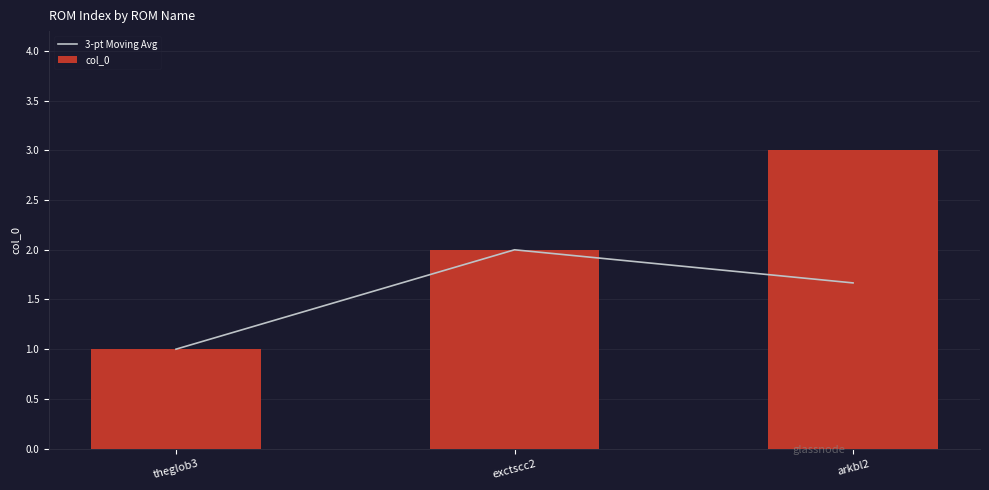

What is the sum of all col_0 values?

6